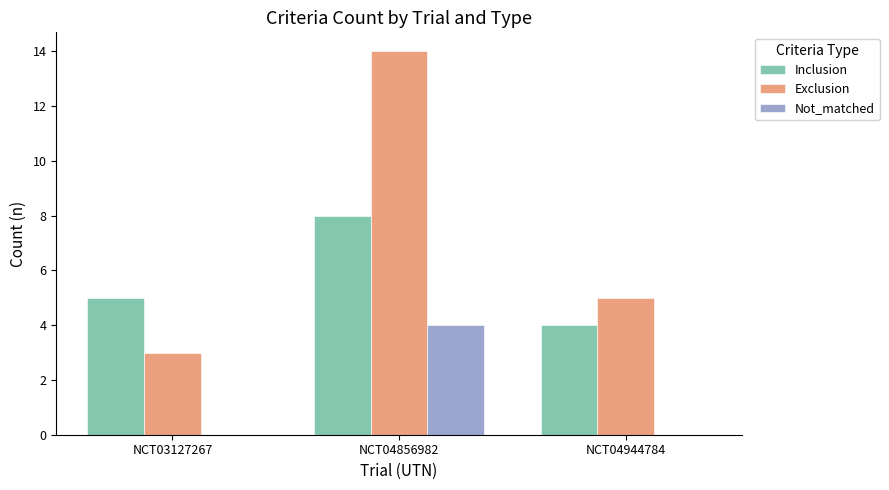

At which label does Inclusion reach its peak?

NCT04856982